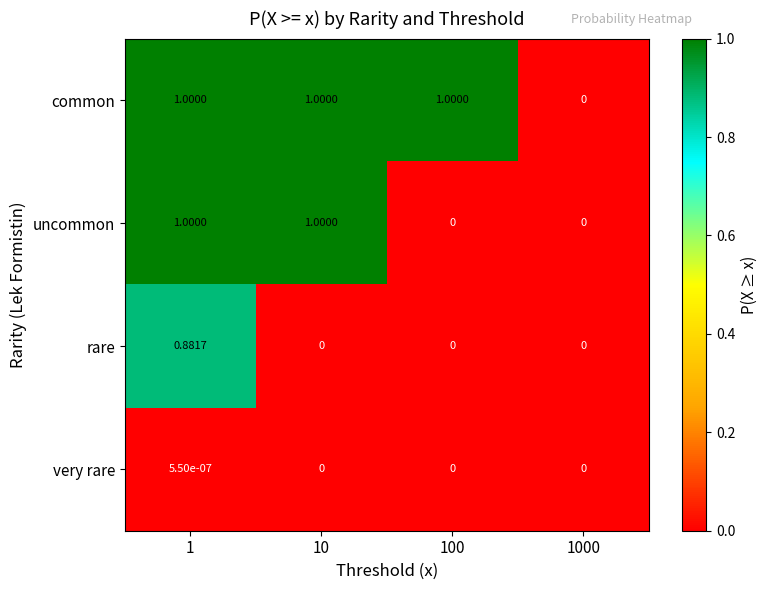

How many values in uncommon are above zero?

2